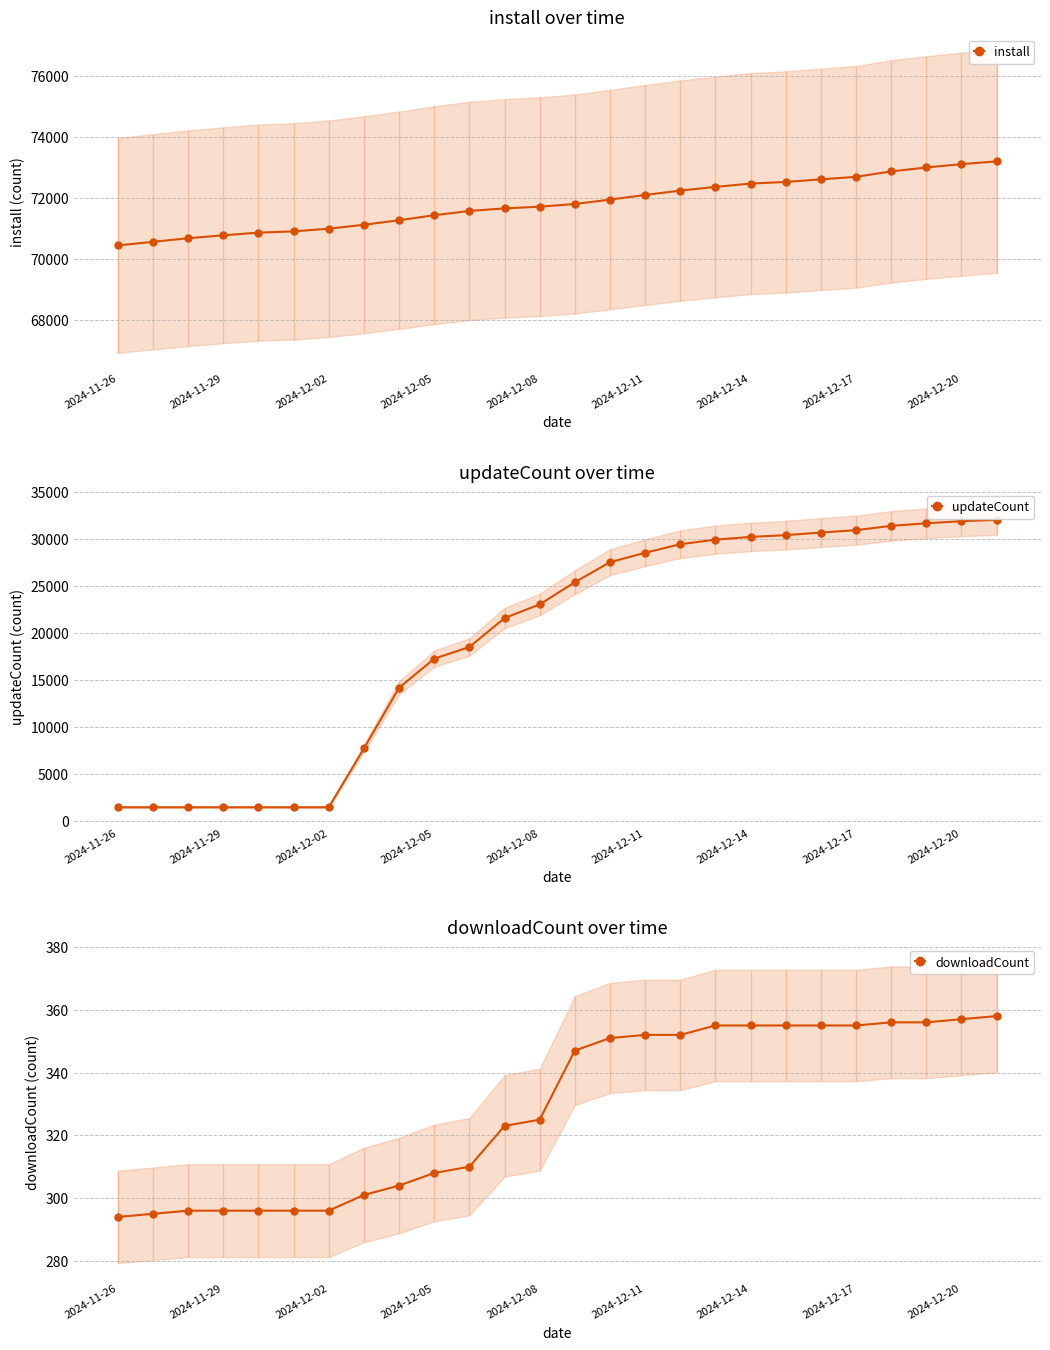

What is the highest value of the updateCount series?

32062